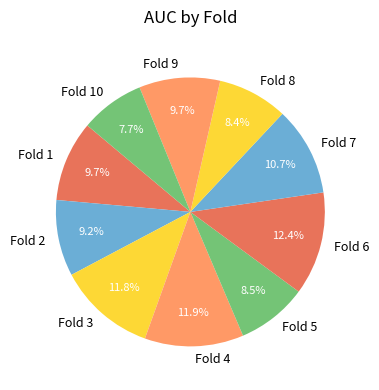

Which category has the smallest portion of the pie?

Fold 10